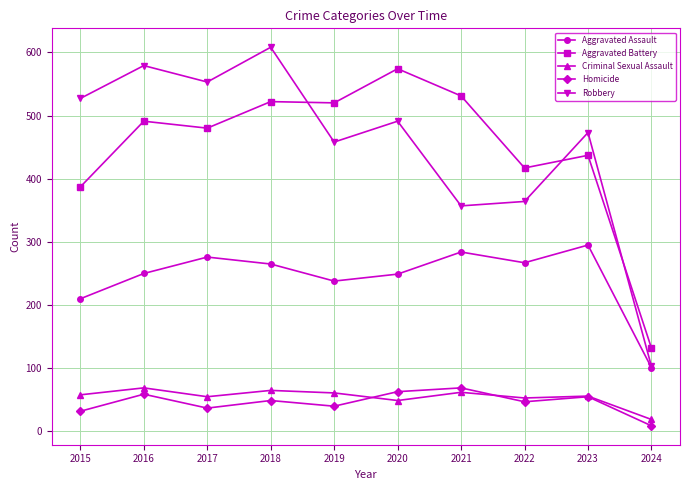

How many values in the Homicide series are below 49?

5